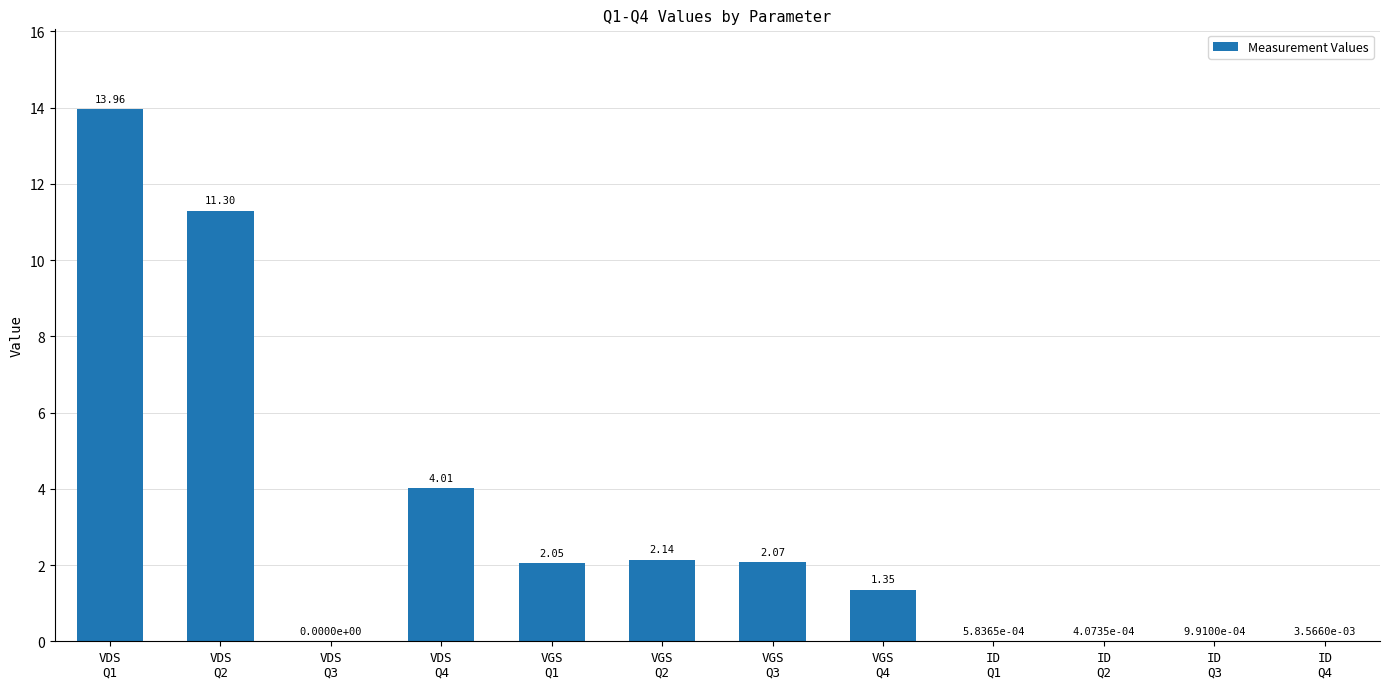

Approximately how many times larger is the value at VGS
Q3 compared to VGS
Q1?

1.0